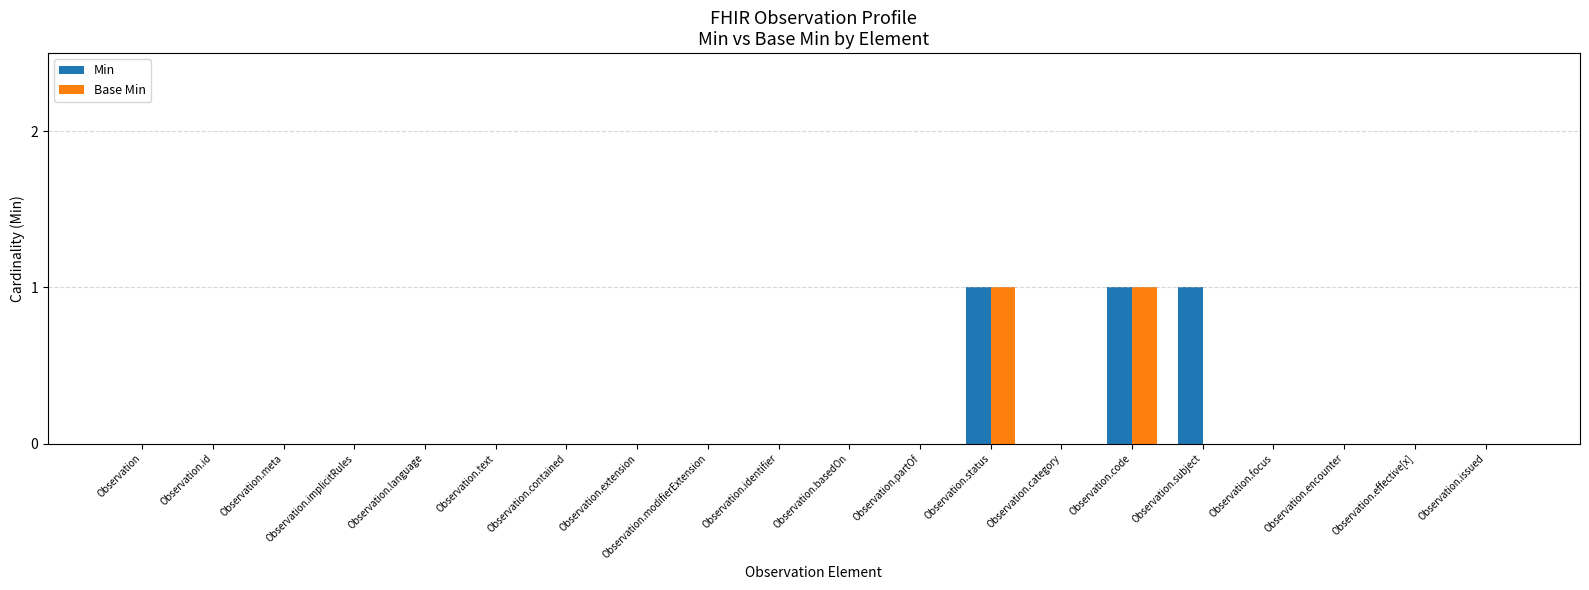

Reading left to right, transcribe all the data shown in this chart.

Min: 0	0	0	0	0	0	0	0	0	0	0	0	1	0	1	1	0	0	0	0
Base Min: 0	0	0	0	0	0	0	0	0	0	0	0	1	0	1	0	0	0	0	0